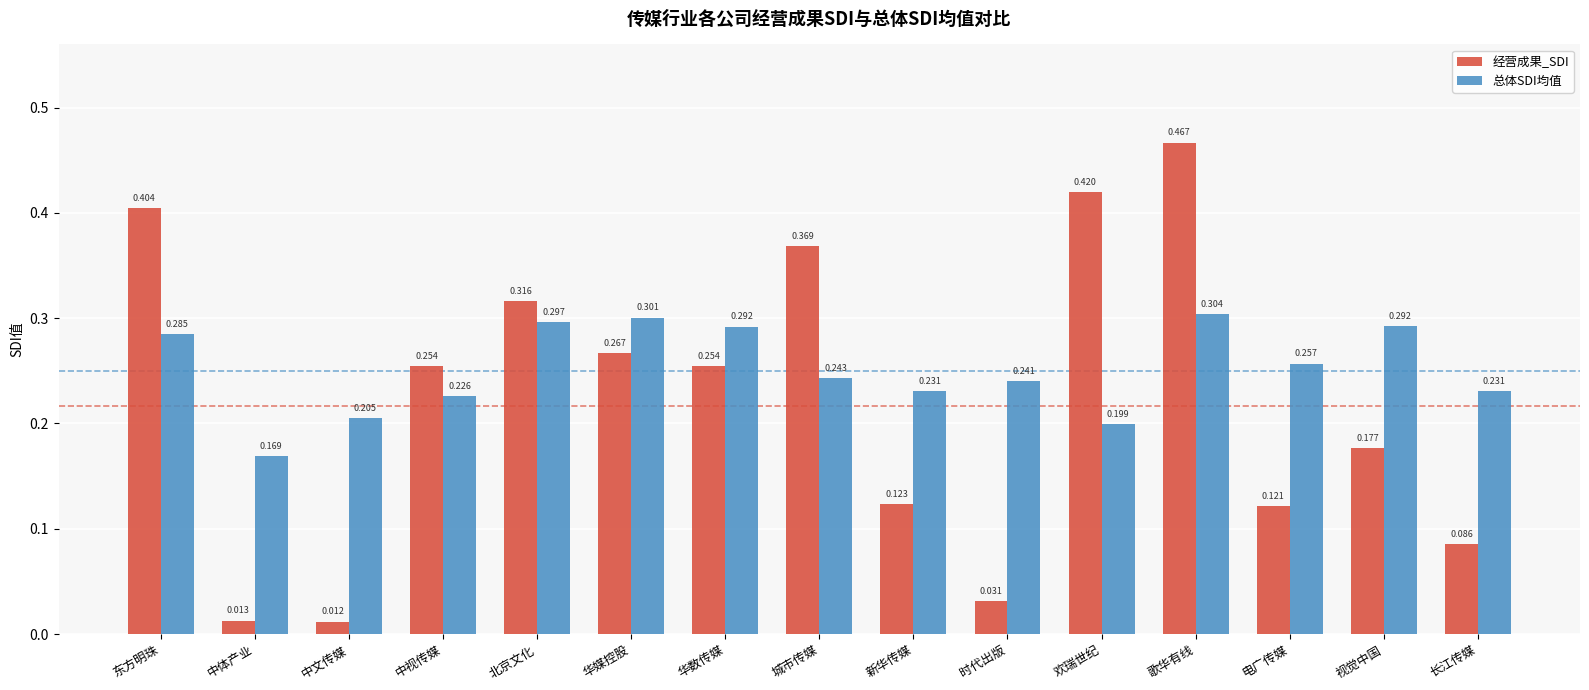

How many bars are there in each group?

2